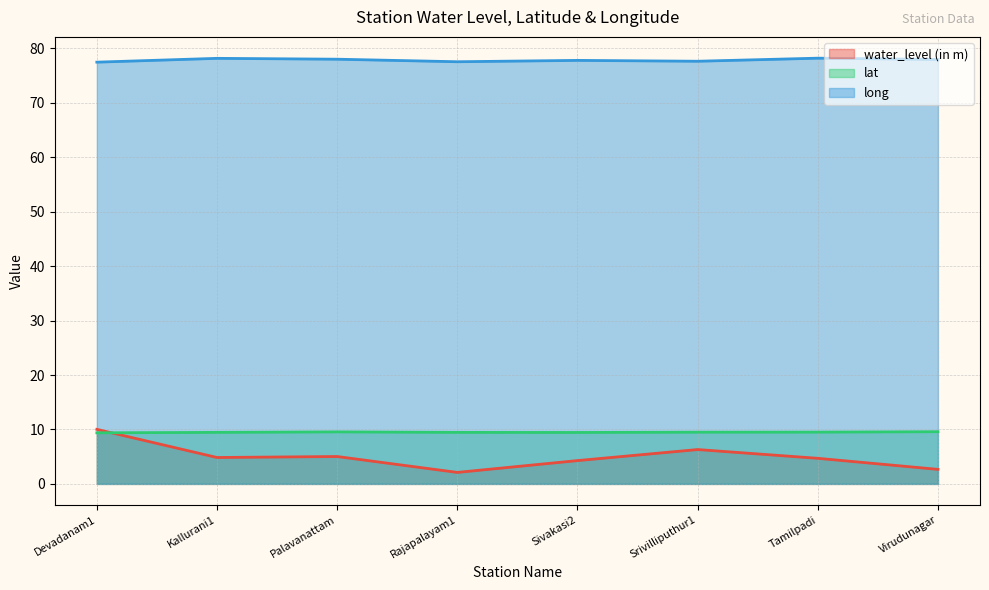

At how many categories does at least one series exceed 76?

8